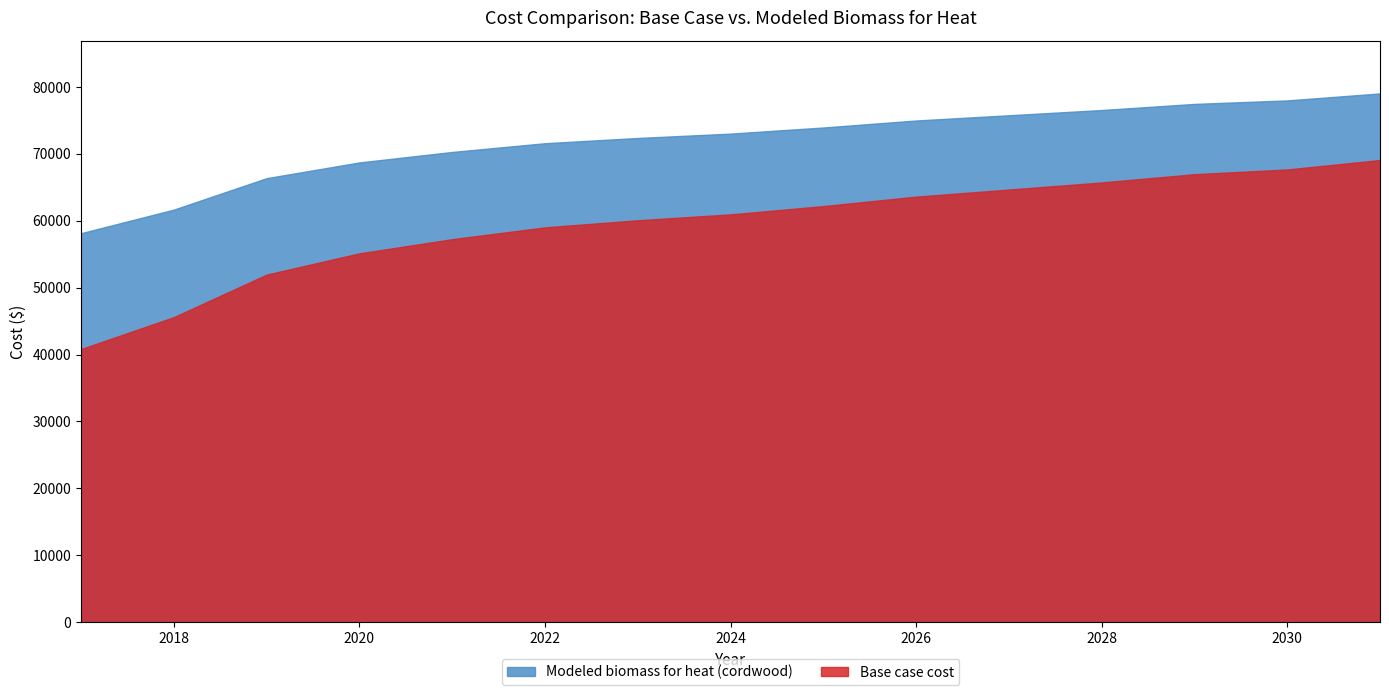

What is the minimum value shown in the chart?

40815.7